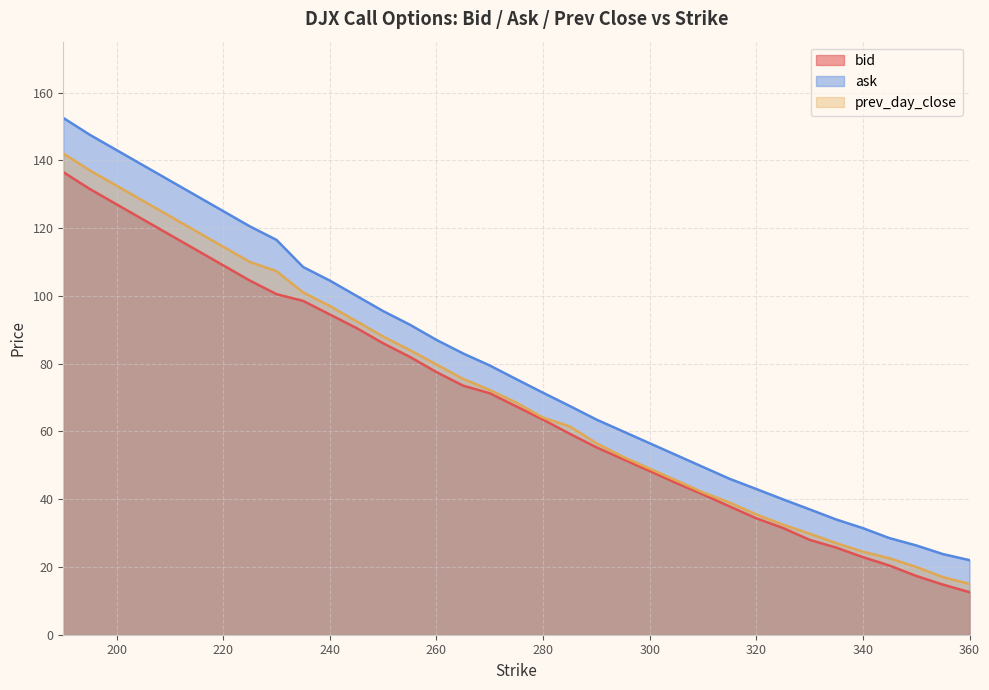

Does the chart have visible grid lines?

Yes